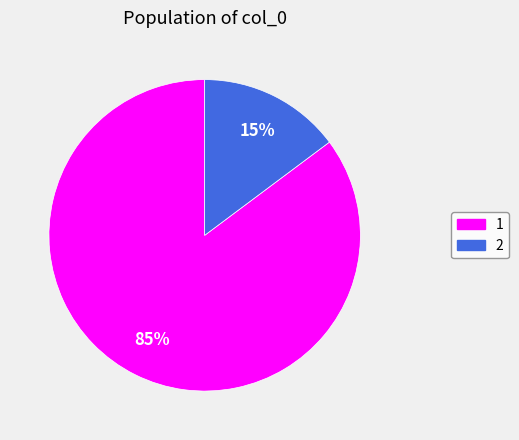

The 1 slice represents 85% of the pie. True or false?

True